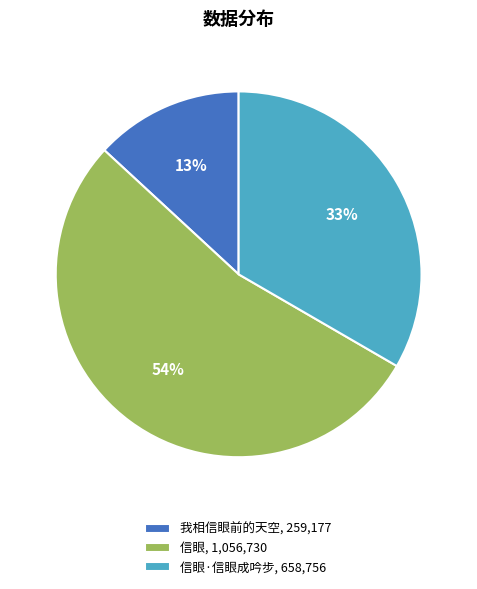

Is it true that 我相信眼前的天空, 259,177 is 13% of the pie?

True